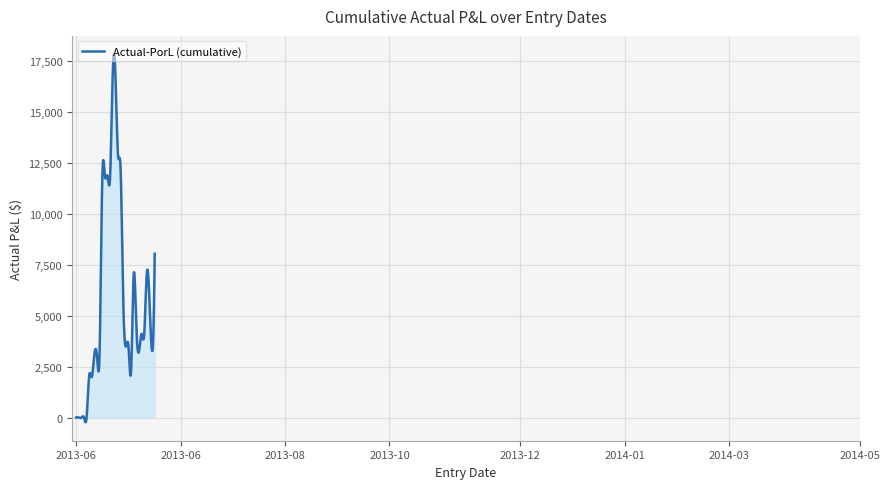

What is the greatest value displayed?

17834.2